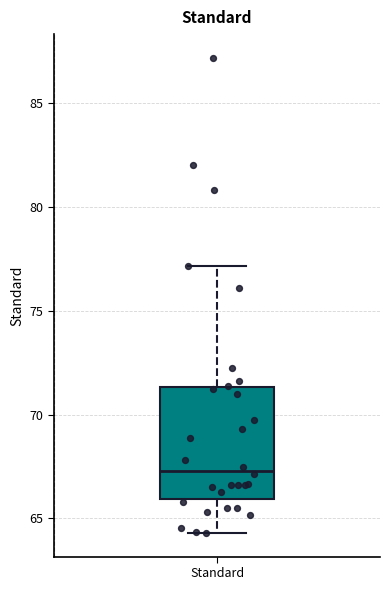

Where is the upper edge of the box for Standard on the y-axis? The values are not printed on the chart, so give them approximately, as read against the axis.

71.5